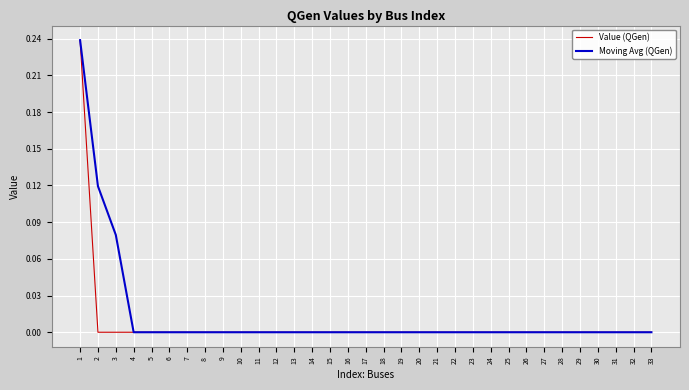

What is the total value across all series at 1?

0.5